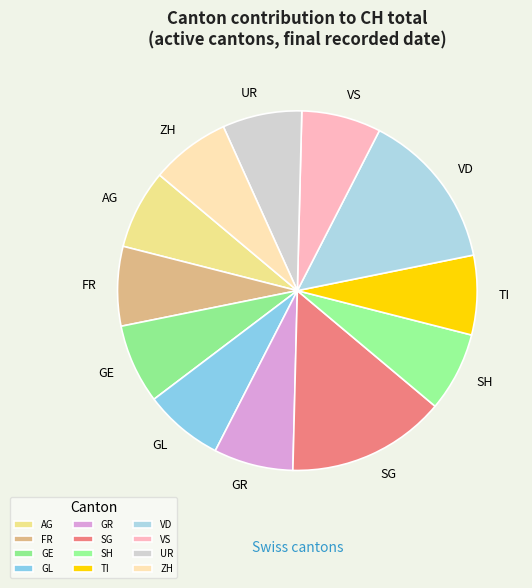

How many segments does this pie chart have?

12